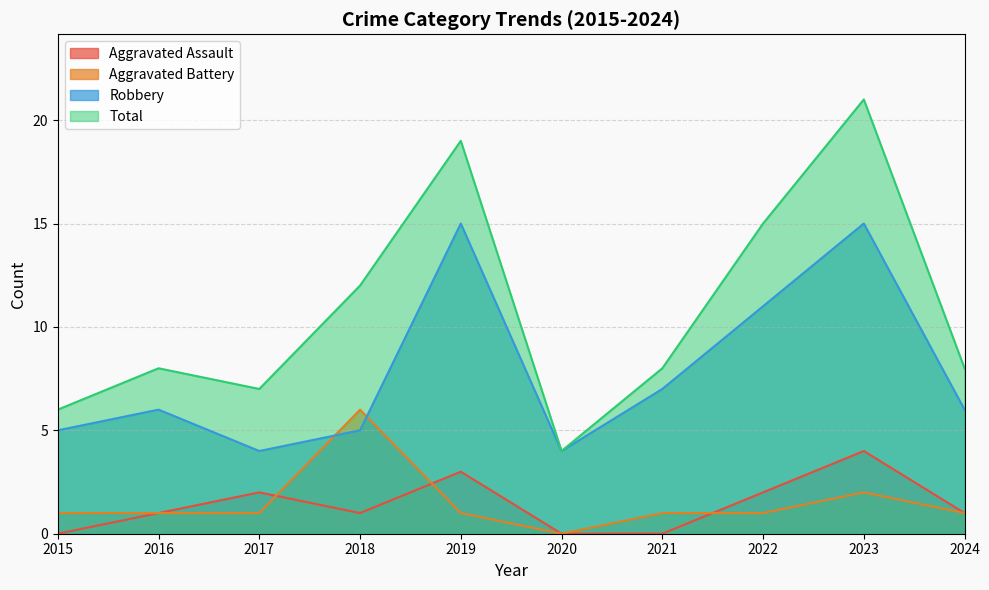

In Robbery, how many points are higher than both neighbors (excluding endpoints)?

3